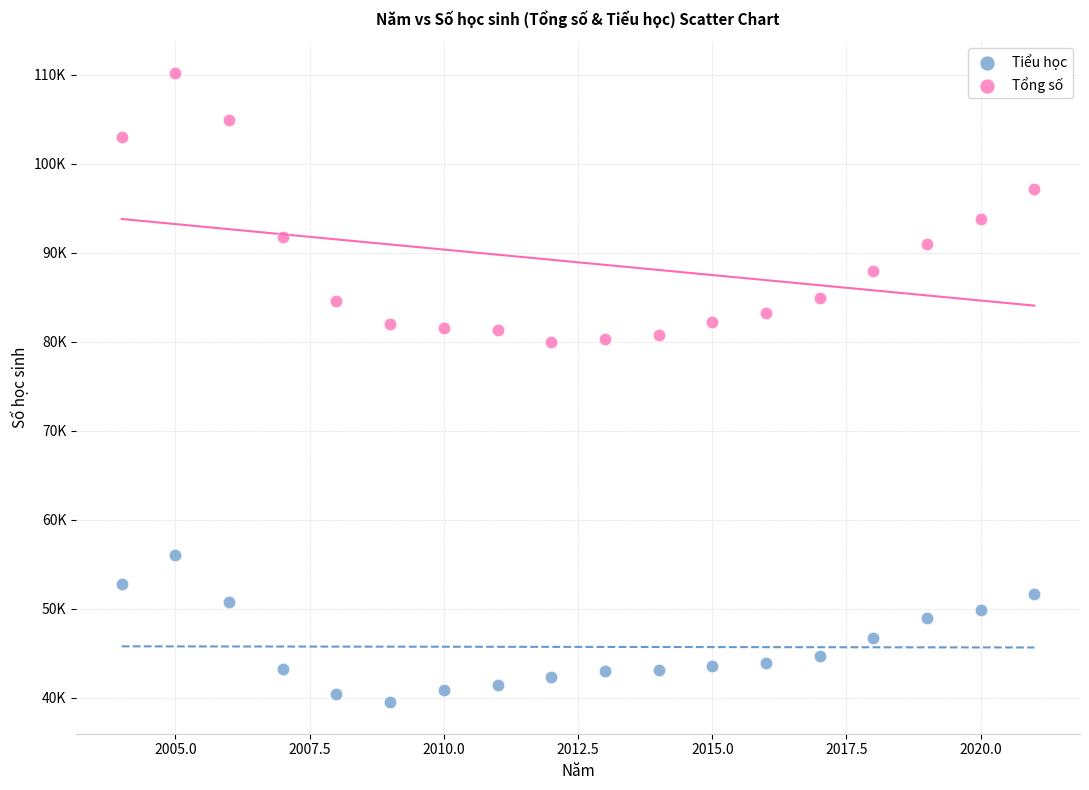

Which series has the largest Y range (max minus min)?

Tổng số